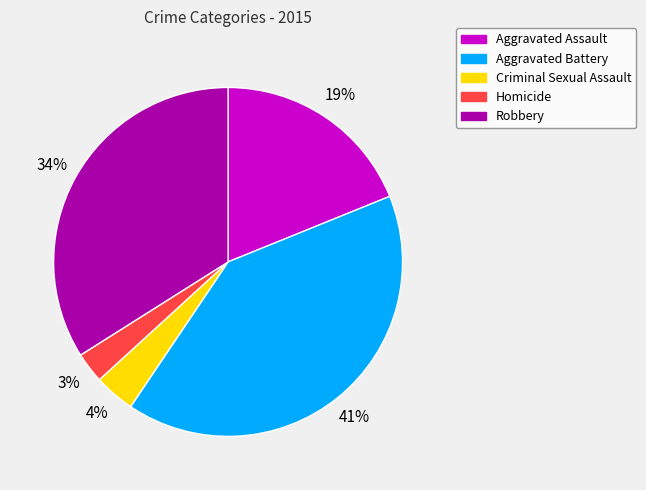

Which slice is the largest?

Aggravated Battery